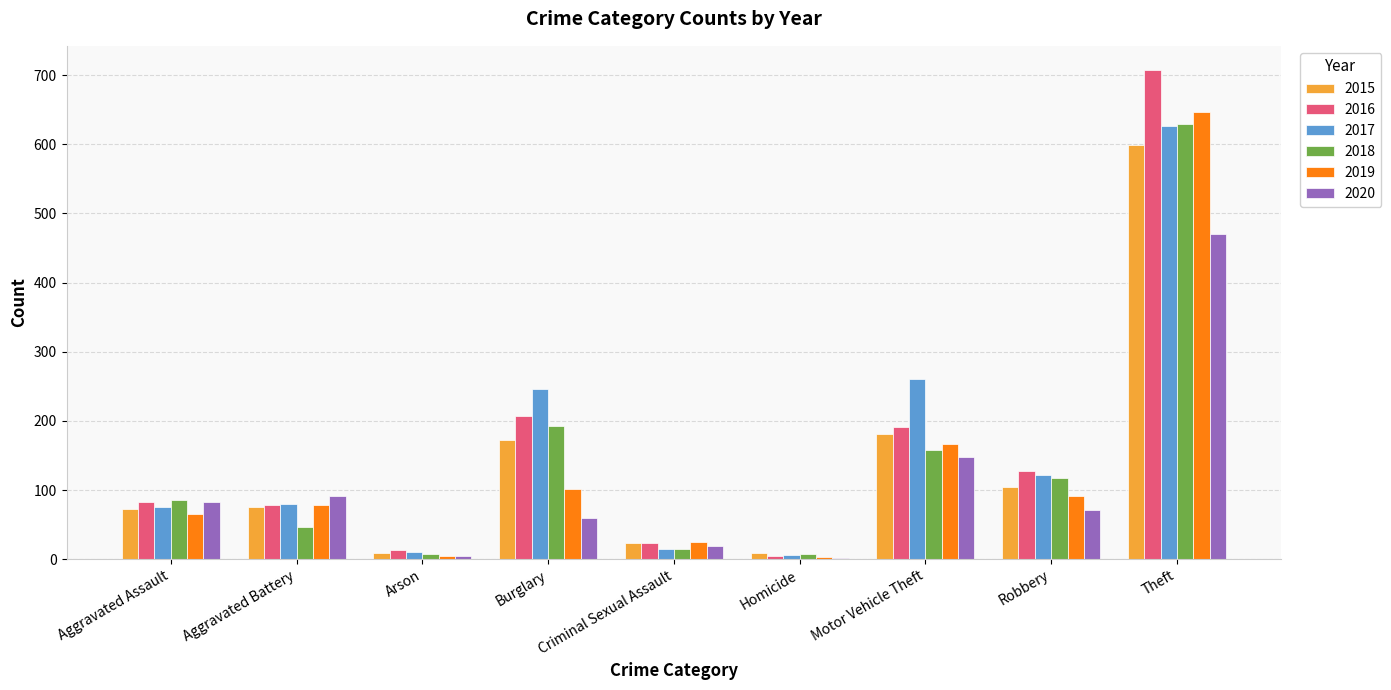

Is it true that 2019 equals 66 at Aggravated Assault?

True